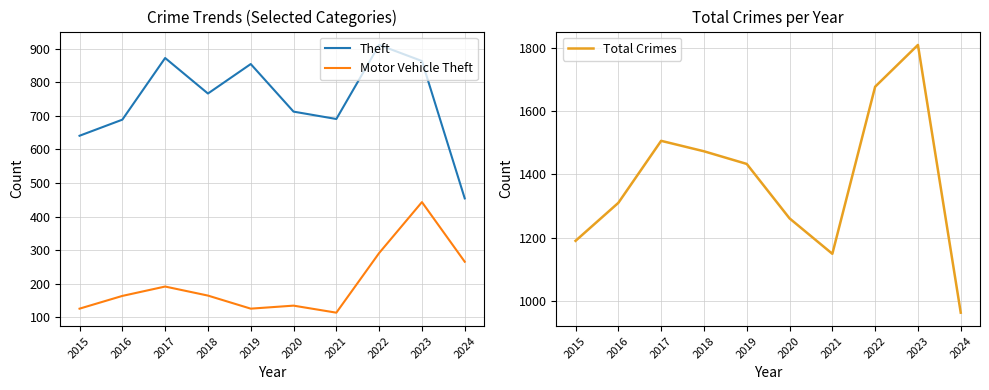

Which series changed the most between 2018 and 2023?

Total Crimes